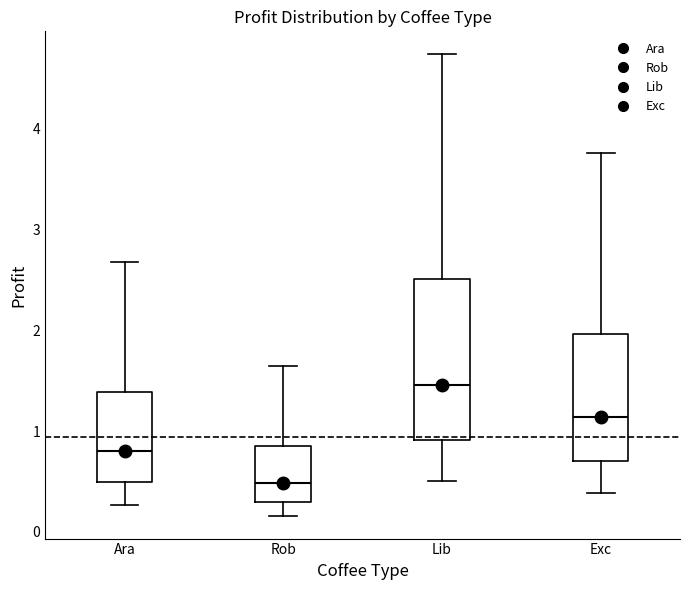

Reading left to right, transcribe this box plot: for each box, give where its median line is, the range the box spans, and where its two whiskers end, as read against the y-axis. The values are not printed on the chart, so give them approximately, as read against the axis.

Ara: median 0.8, box 0.5 to 1.4, whiskers 0.3 to 2.7
Rob: median 0.5, box 0.3 to 0.8, whiskers 0.2 to 1.6
Lib: median 1.5, box 0.9 to 2.5, whiskers 0.5 to 4.7
Exc: median 1.1, box 0.7 to 2.0, whiskers 0.4 to 3.8